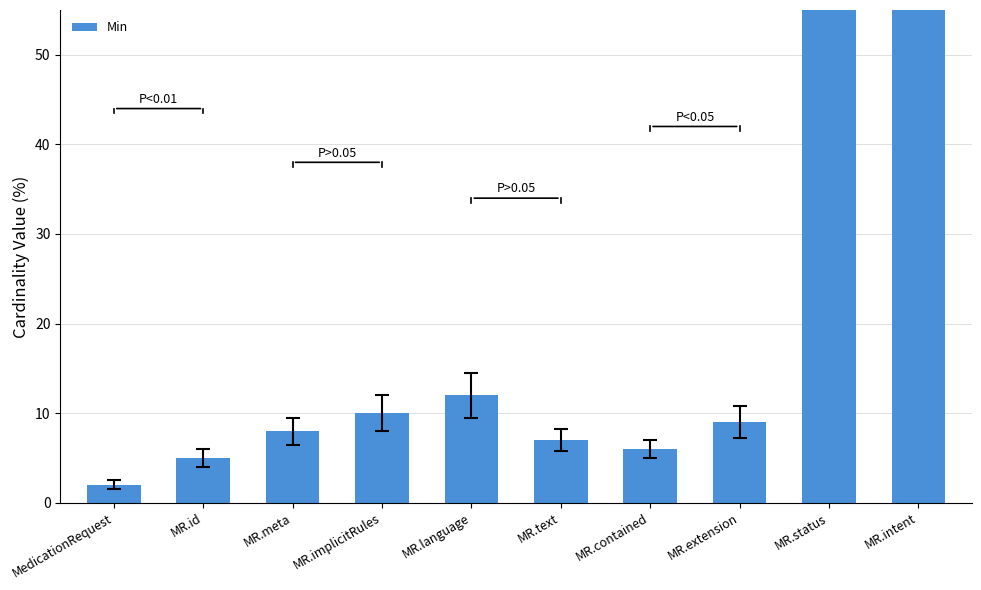

Reading right to left, extract all data points from this chart.

68	68	9	6	7	12	10	8	5	2